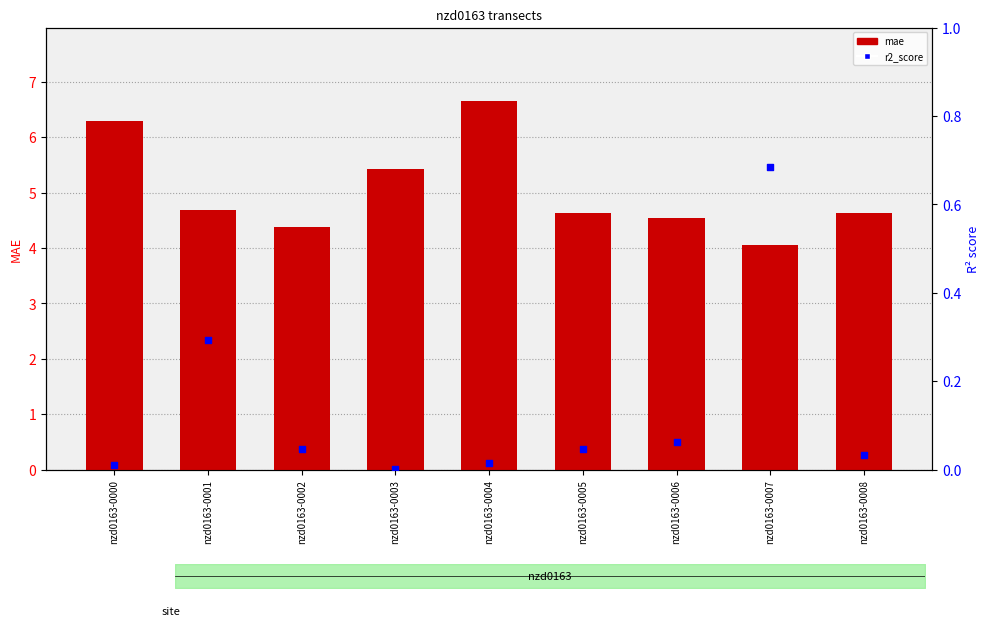

Which series has the largest Y range (max minus min)?

mae